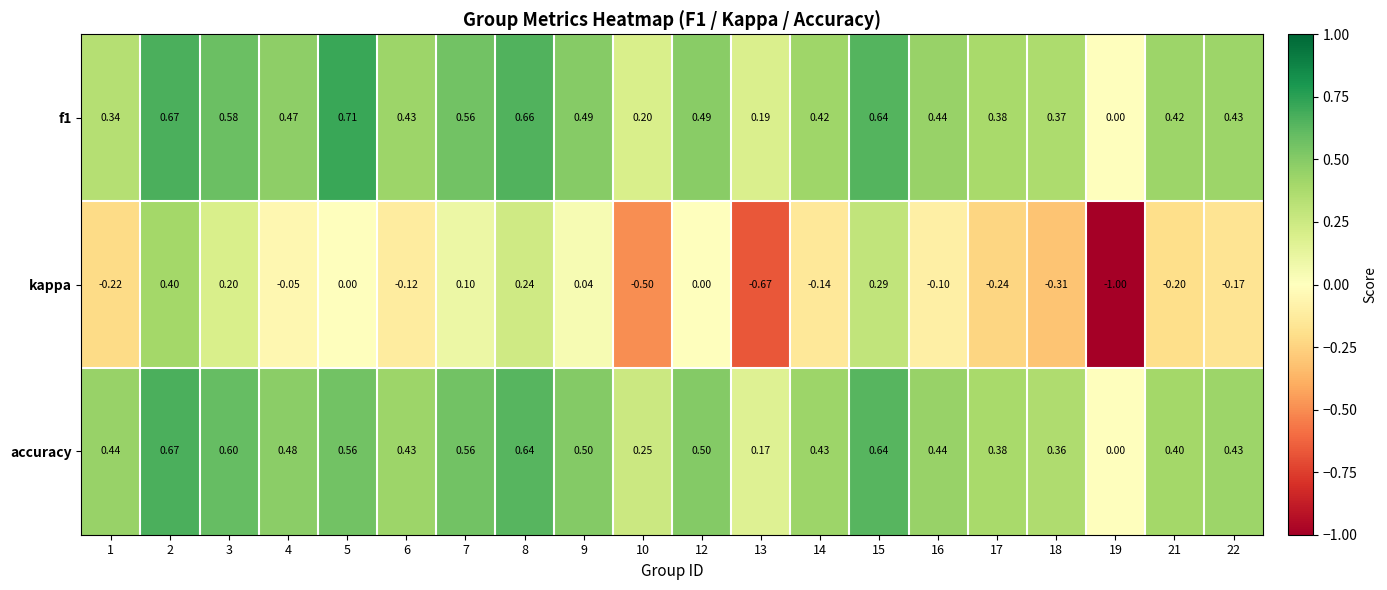

Which series changed the most between 10 and 17?

kappa